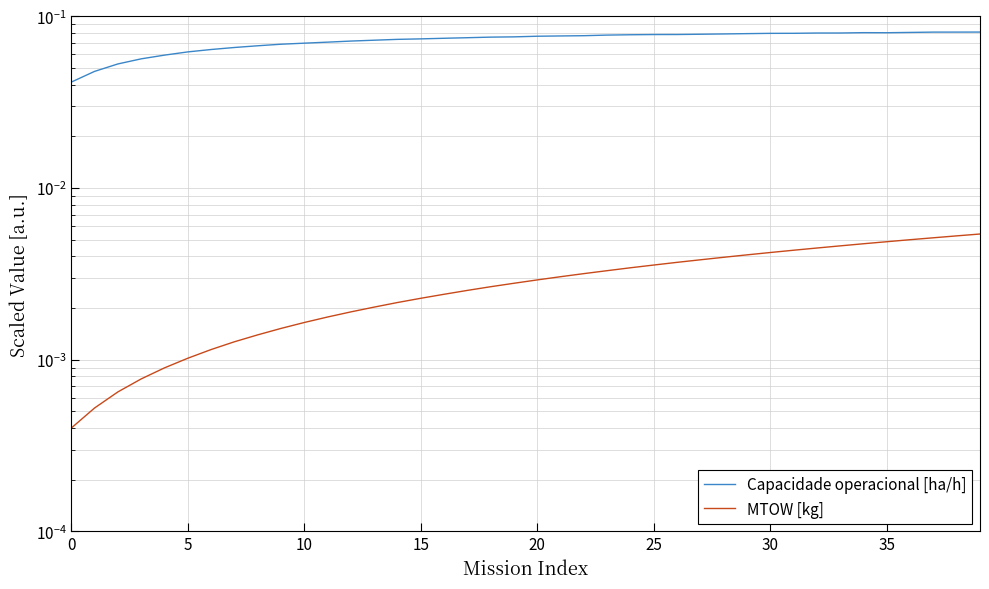

Does the chart display data point markers on the line(s)?

No